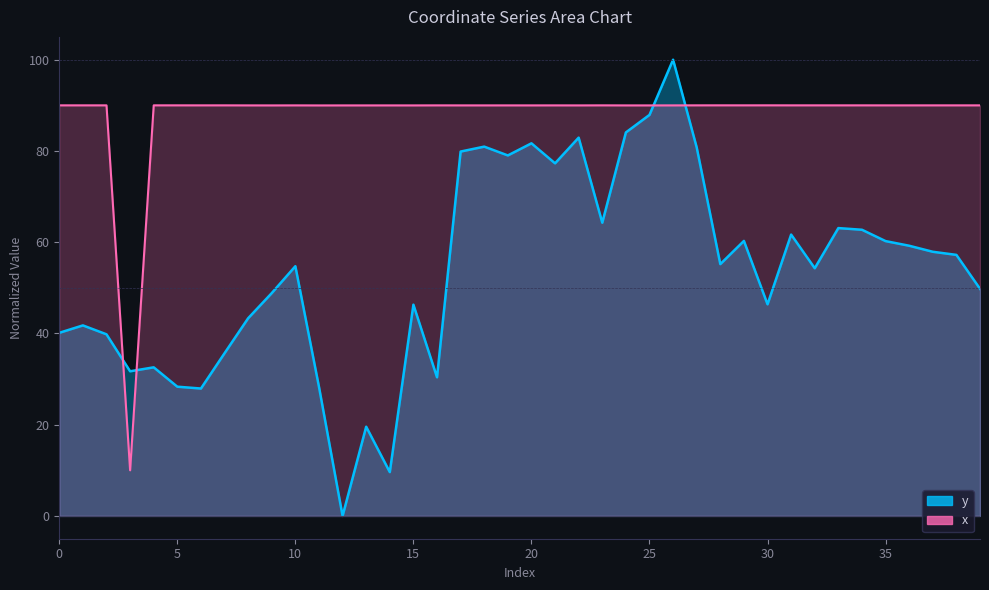

List the series in order of their peak value, lowest first.

x, y